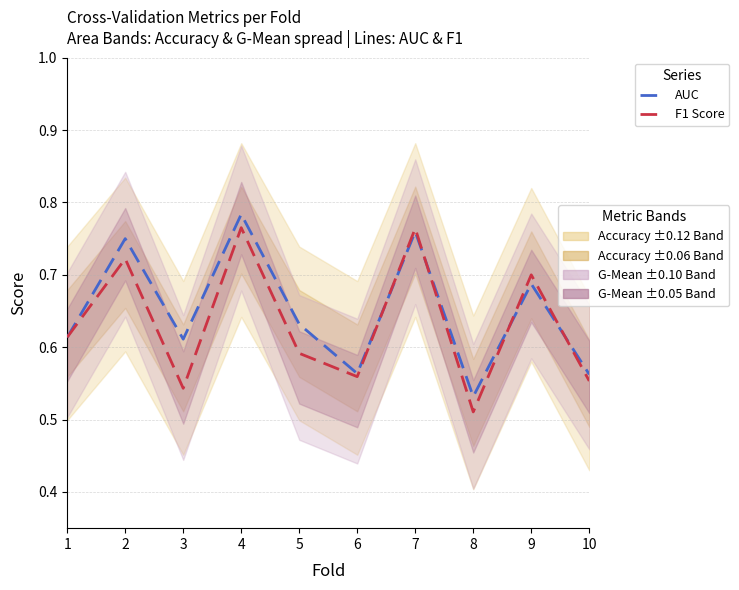

Where is AUC nearest to the value 0?

8